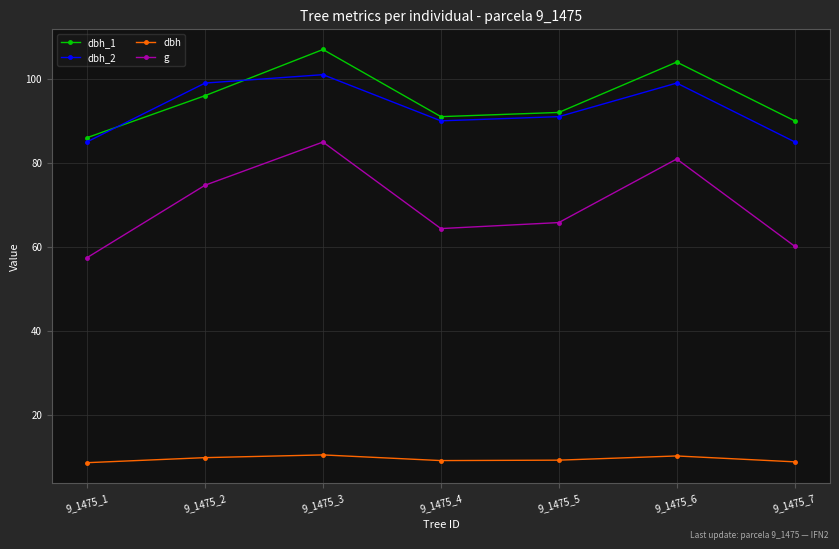

At which category does dbh_1 reach its first local peak?

9_1475_3